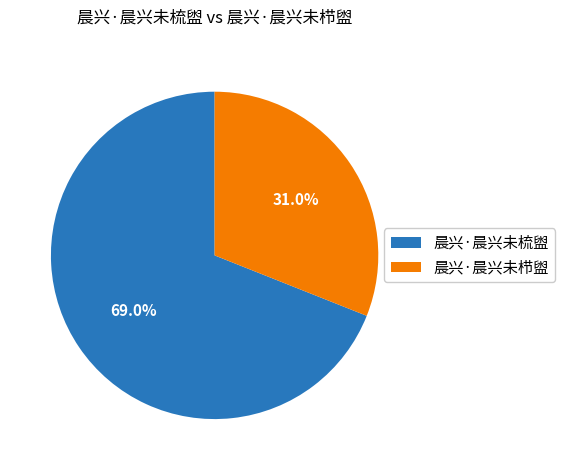

How much of the chart is everything except 晨兴·晨兴未栉盥?

69.0%